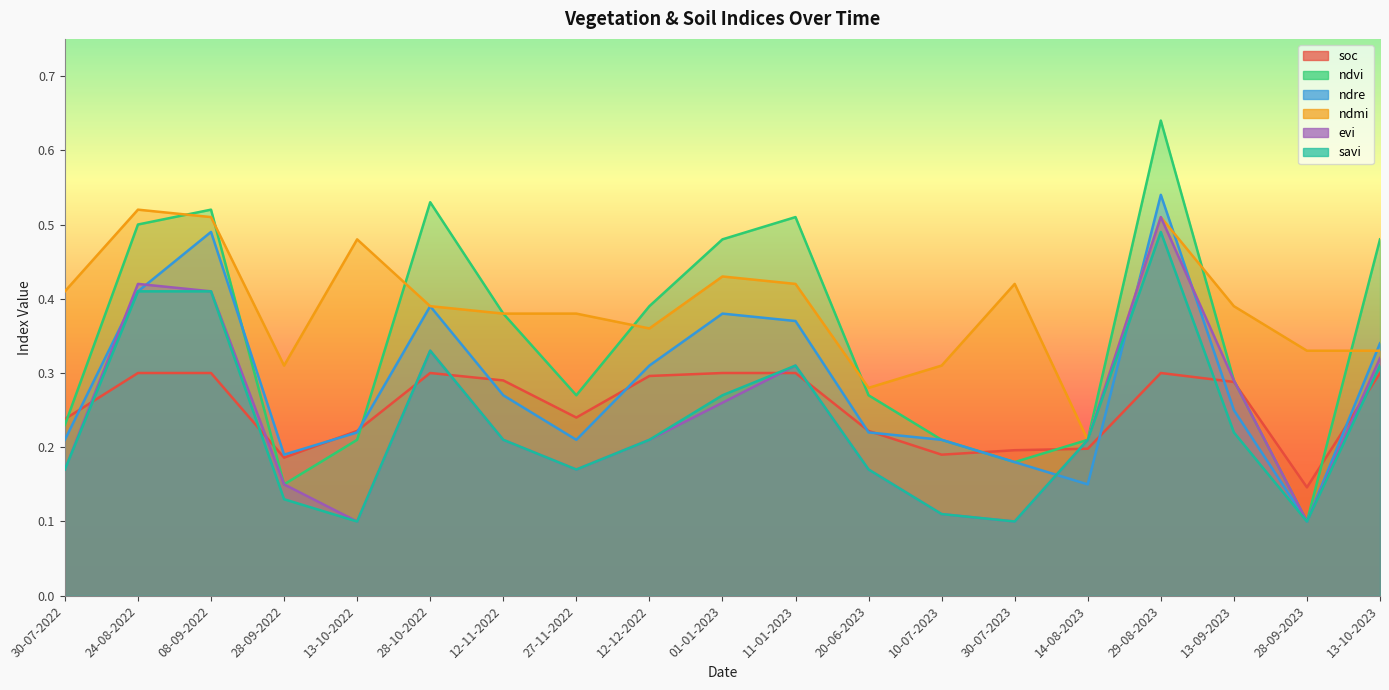

Which series has the largest range (max minus min)?

ndvi